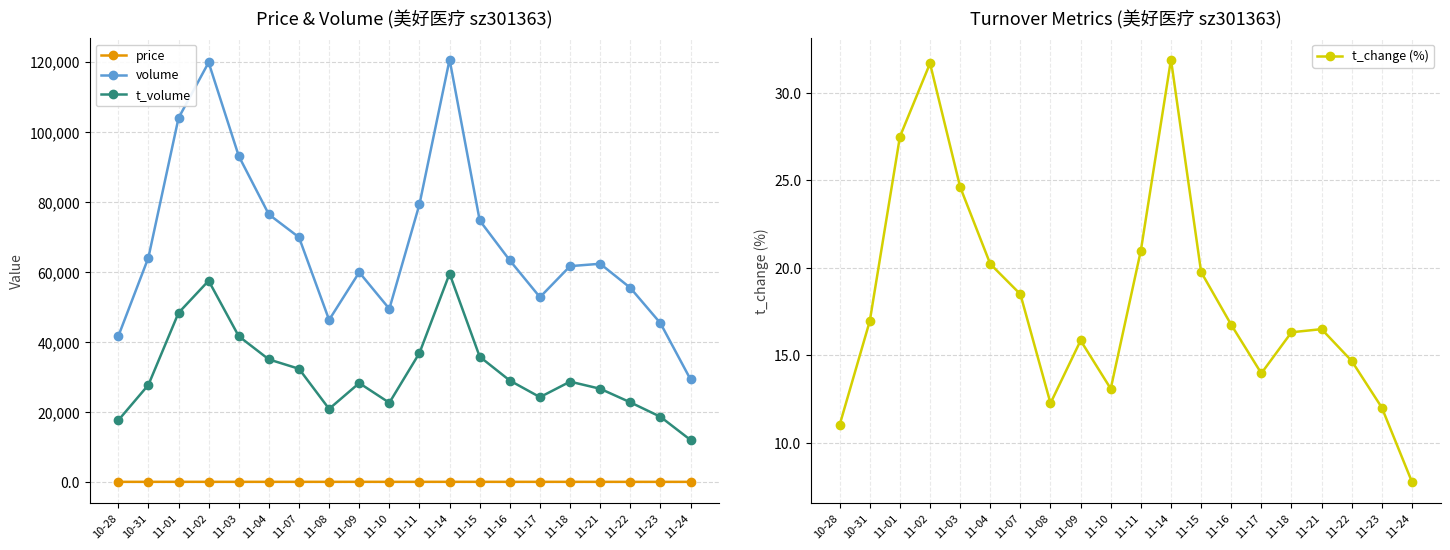

True or false: t_volume and volume cross at least once.

False